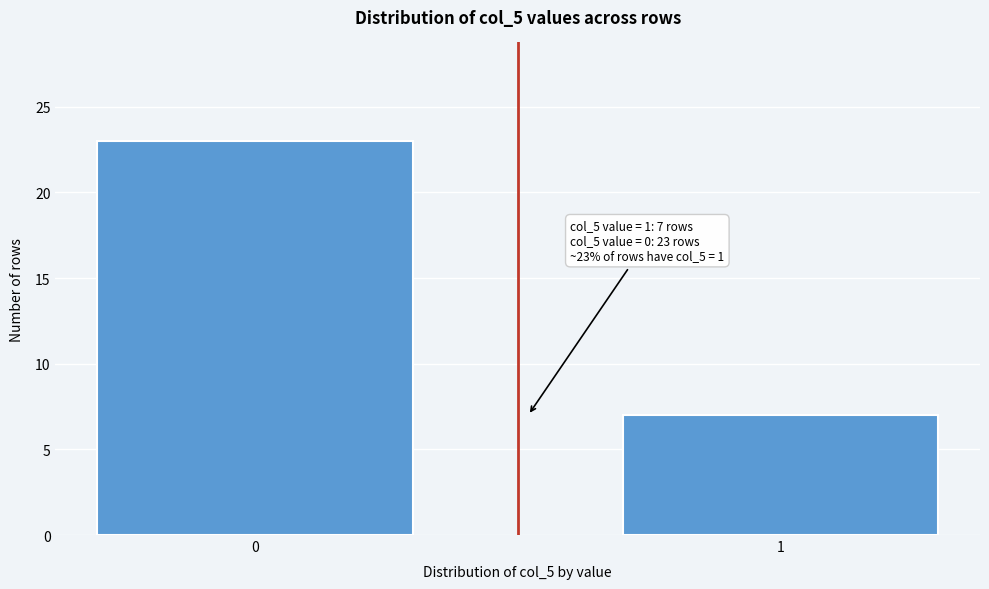

Reading left to right, extract all data points from this chart.

0=23	1=7